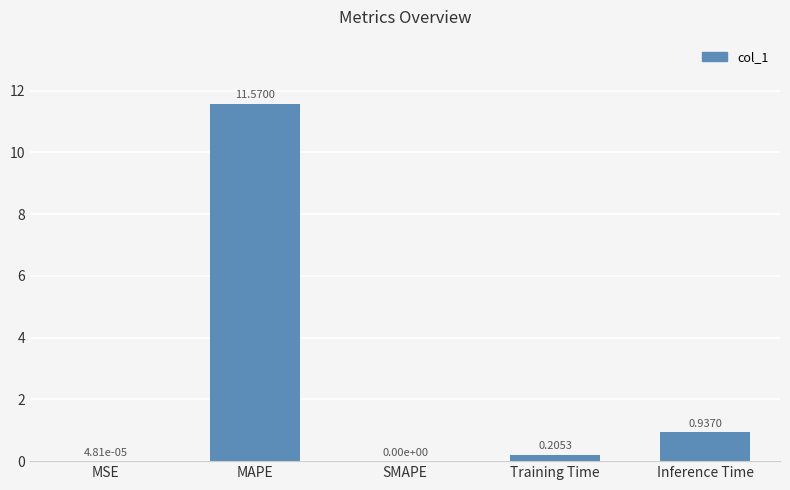

Which category has the highest value across all series?

MAPE